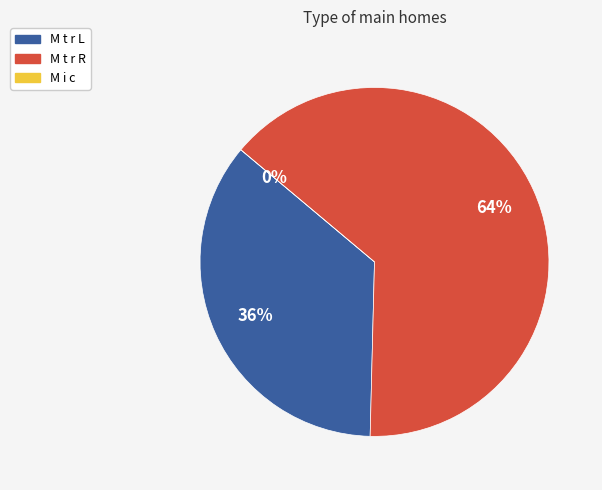

Between M i c and M t r L, which is larger?

M t r L